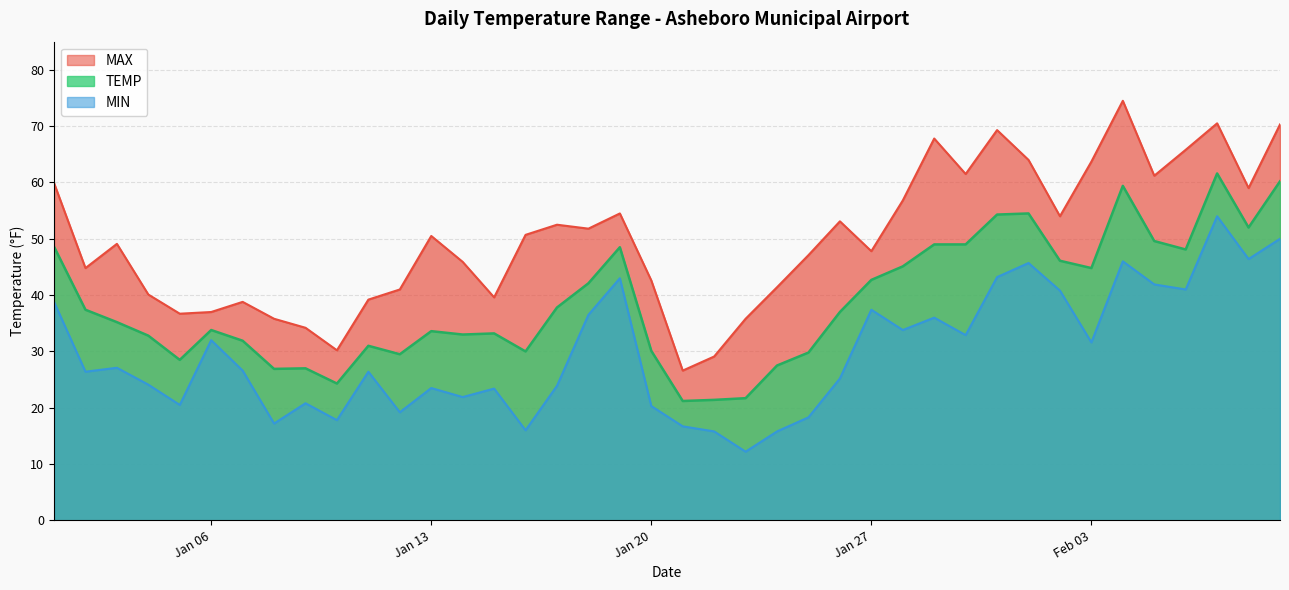

True or false: TEMP has a value of 48.5 at 2025-01-19.

True